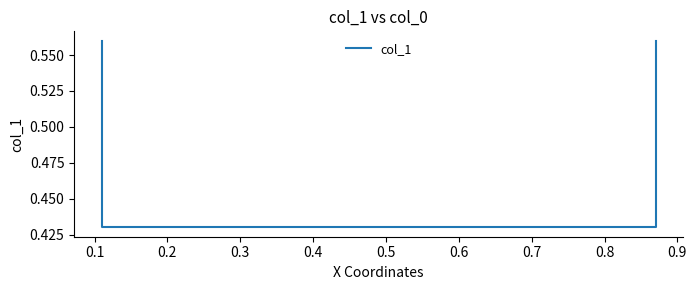

What is the sum of all values?

2.0